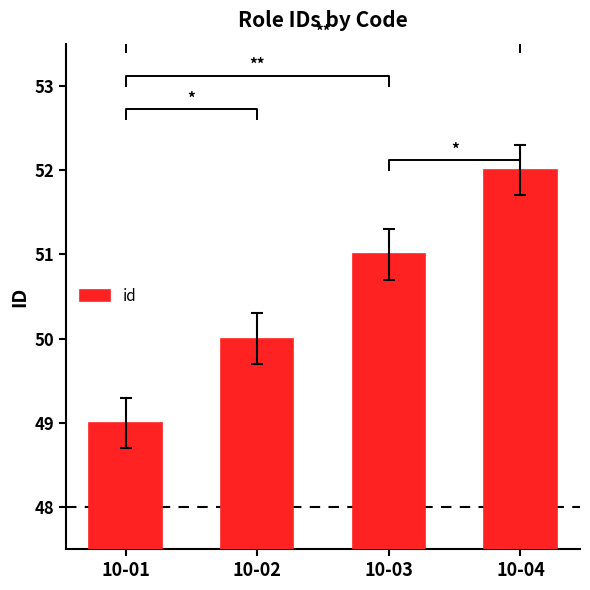

What is the difference between the values at 10-04 and 10-02?

2